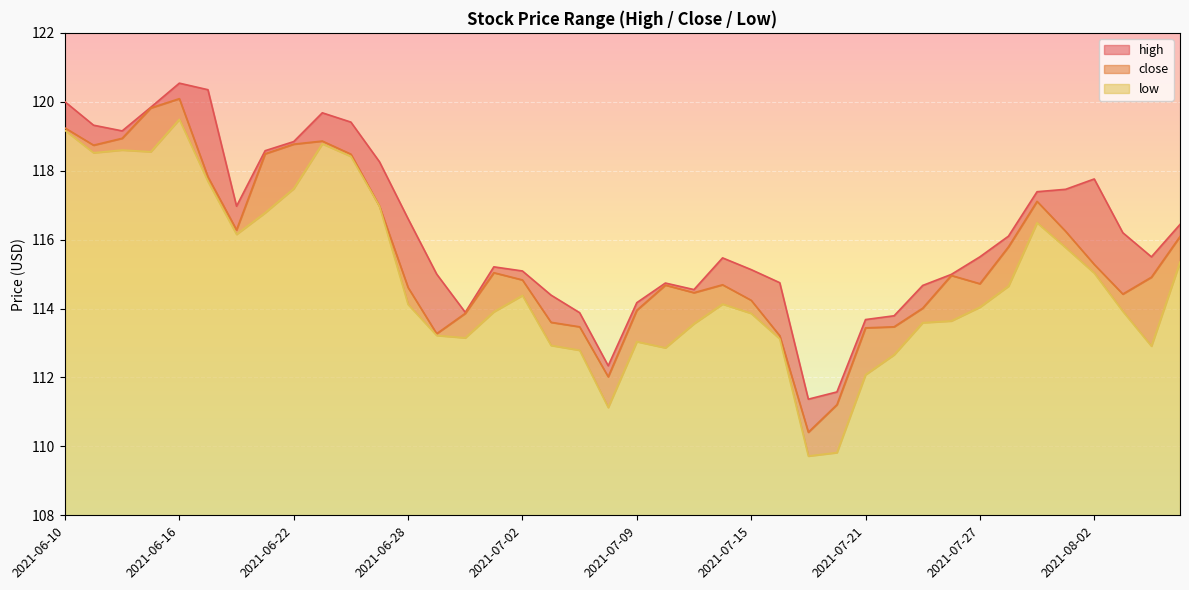

Does the chart display data point markers on the line(s)?

No